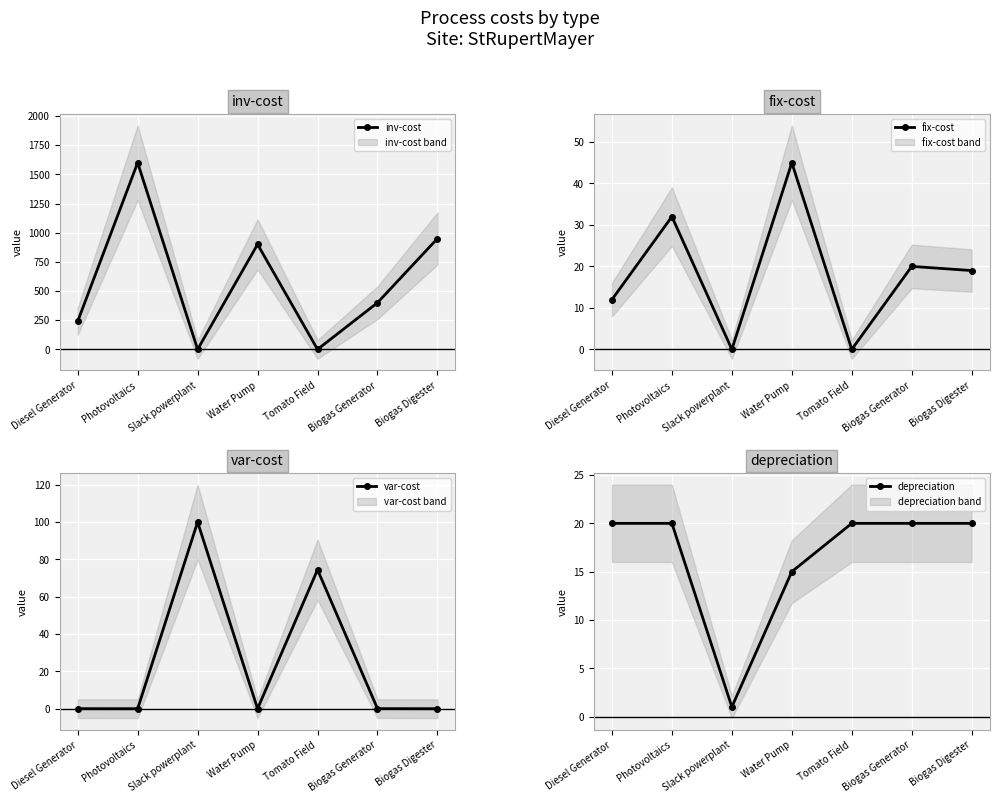

What is the greatest value displayed?

1600.0